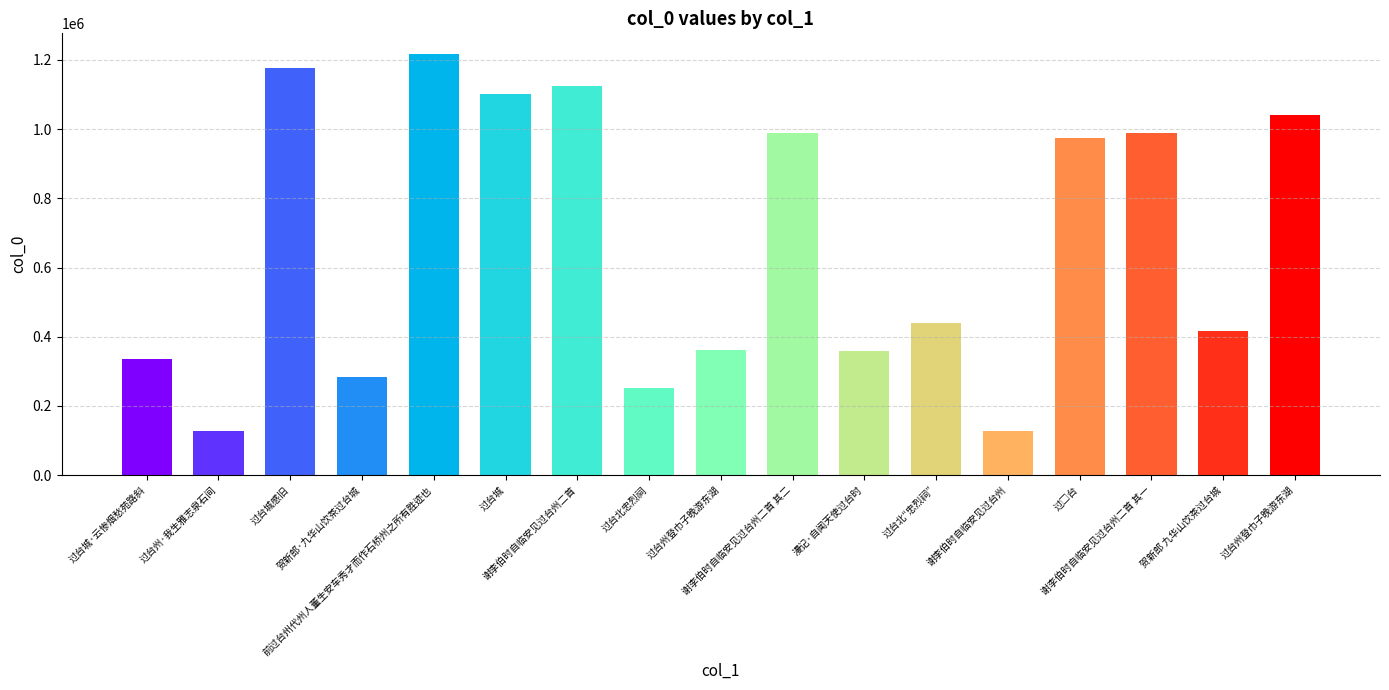

Which has a higher value, 过台州·我生雅志泉石间 or 谢李伯时自临安见过台州二首 其二?

谢李伯时自临安见过台州二首 其二